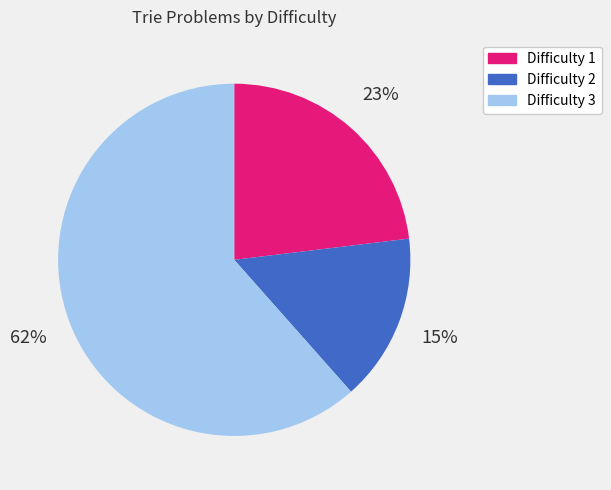

Does any single category account for the majority?

Yes